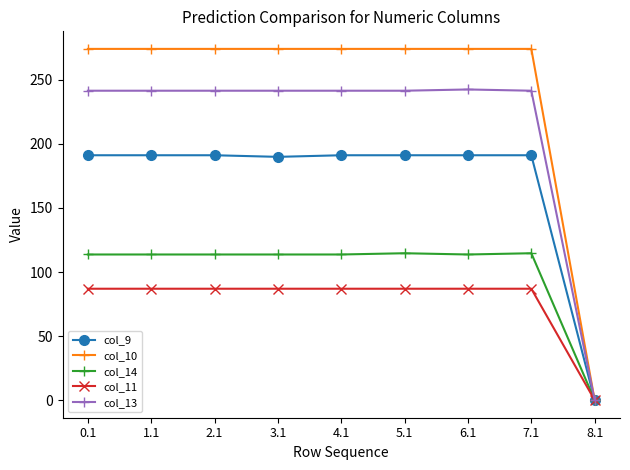

Which category has the lowest value across all series?

8.1